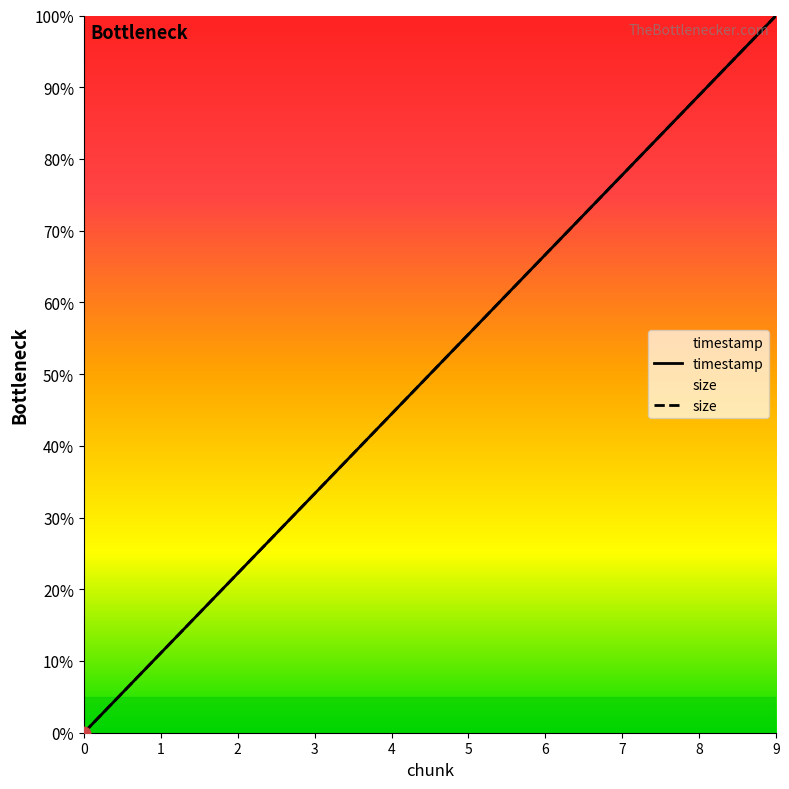

Which series has the widest spread of Y values?

timestamp